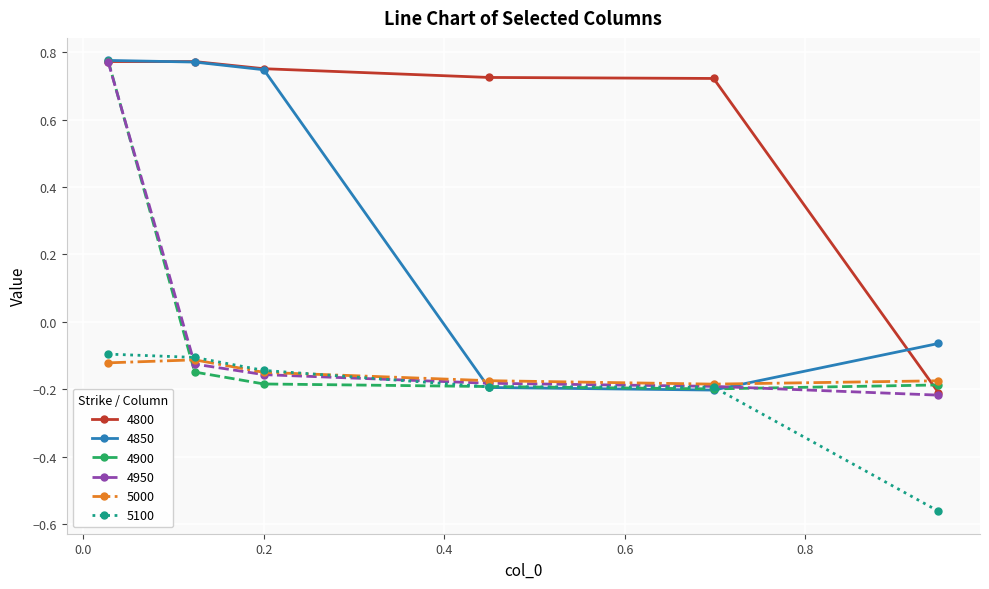

Does the chart have visible grid lines?

Yes